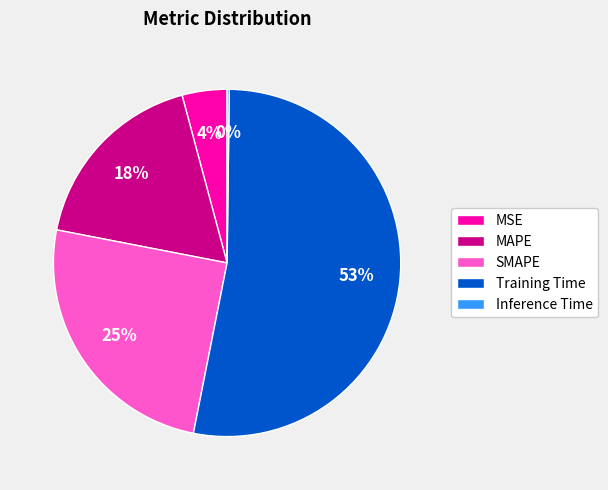

To the nearest percent, what is the difference between the SMAPE and MAPE slice percentages?

7%